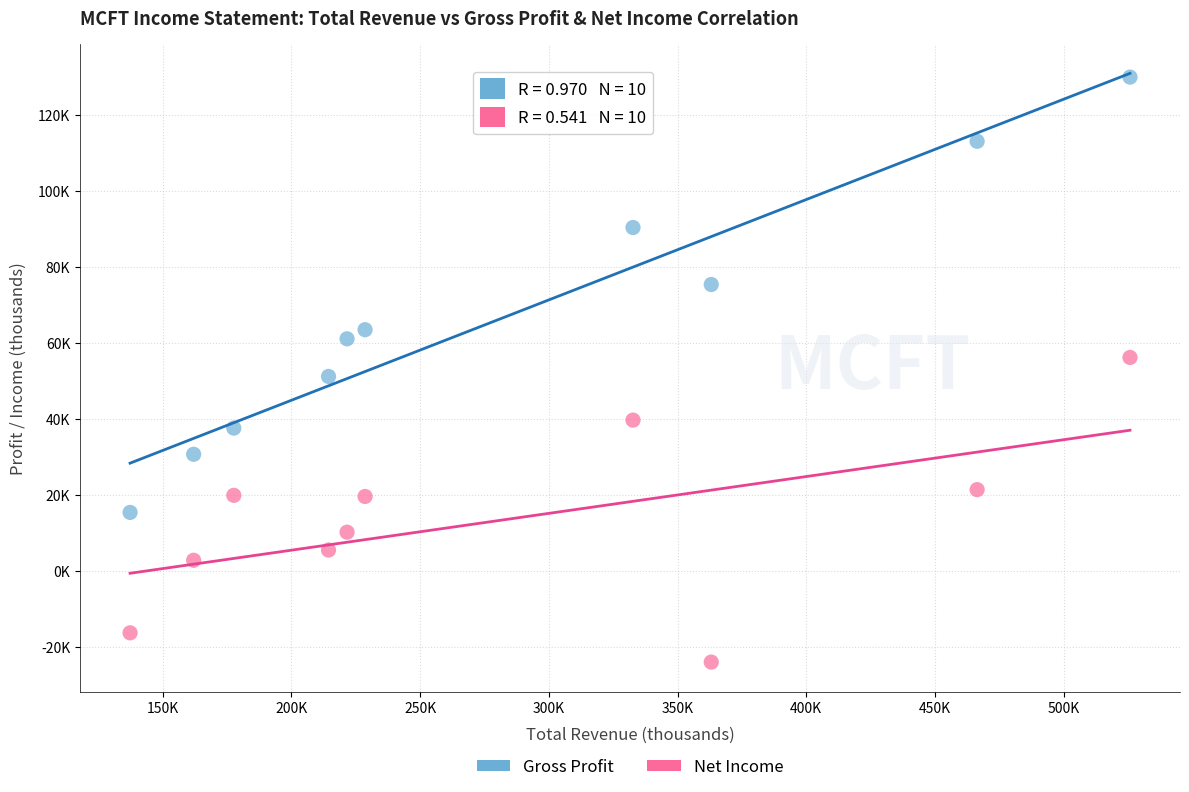

What are all the series names shown in the legend?

Gross Profit, Net Income